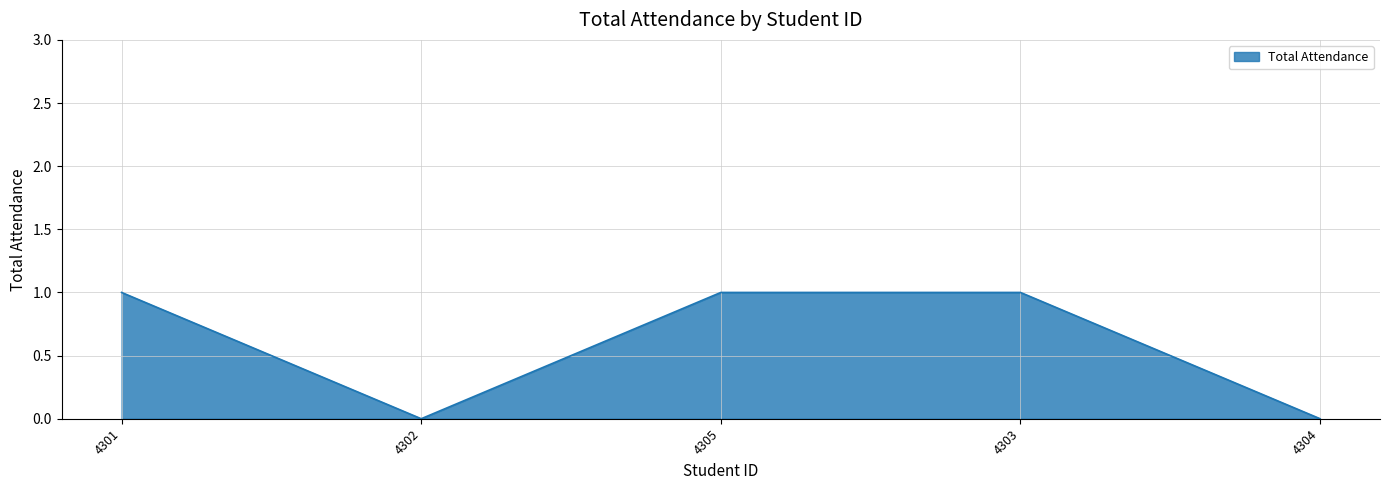

Is it true that the value at 4303 is 1?

True